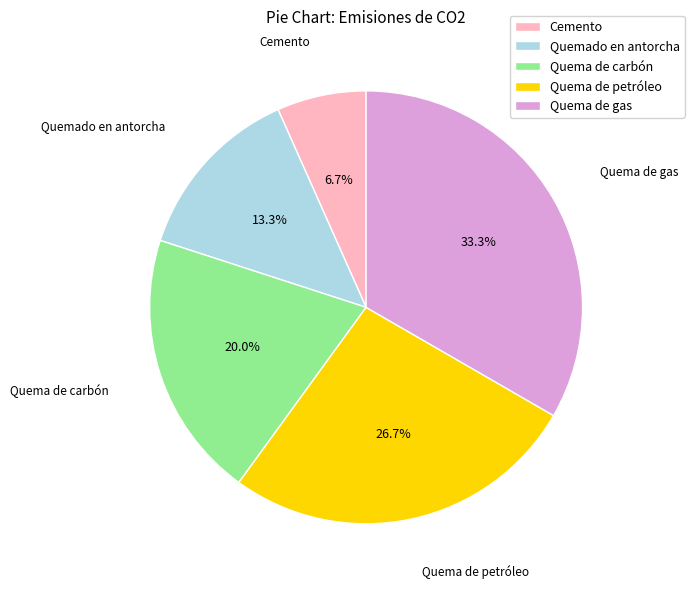

Combined, do Quema de carbón and Quema de gas account for over 50%?

Yes